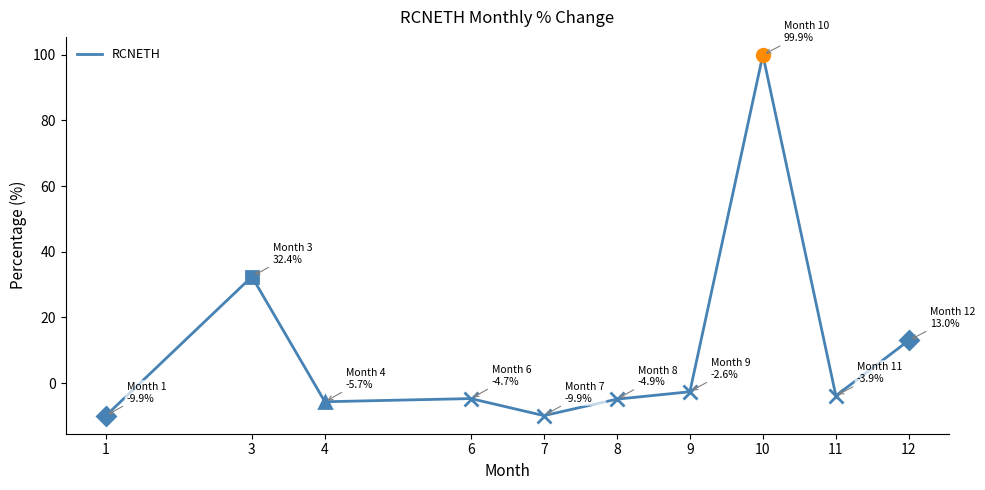

What is the change in value from 8 to 12?

+17.9